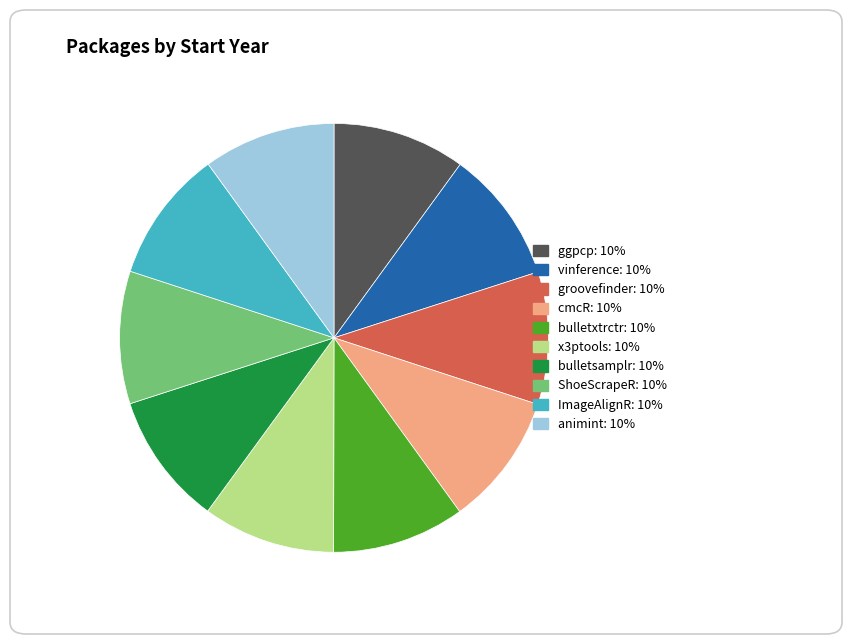

Is it true that ggpcp is 20% of the pie?

False